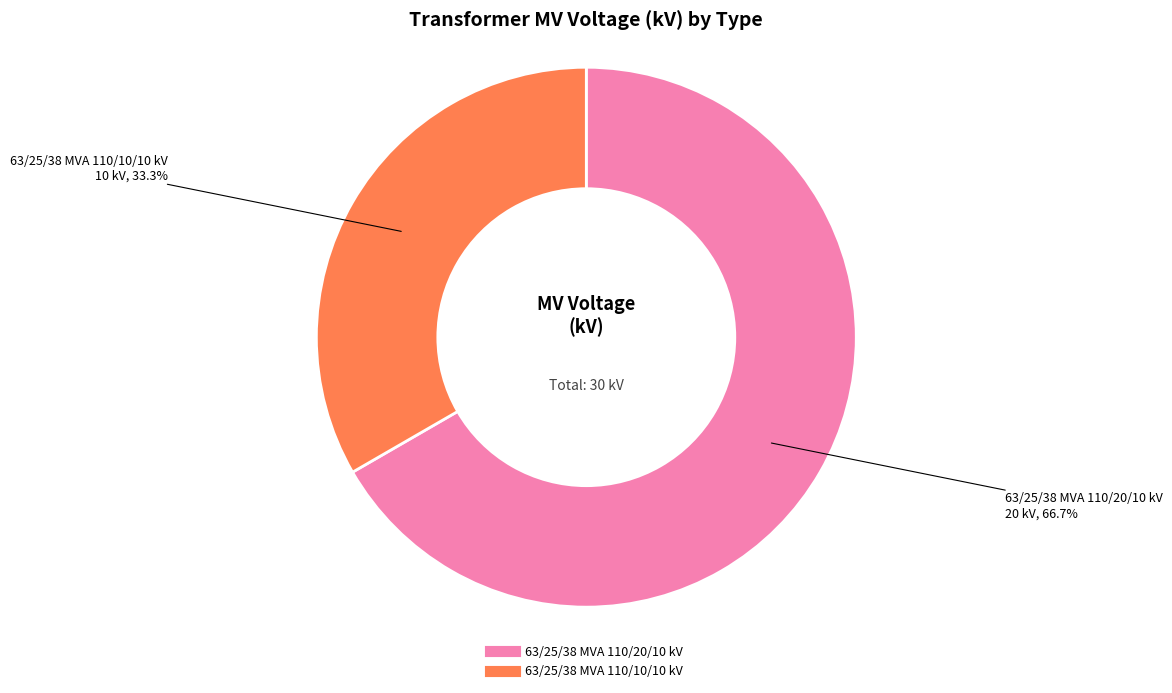

To the nearest percent, what percentage of the pie is 63/25/38 MVA 110/10/10 kV?

33%